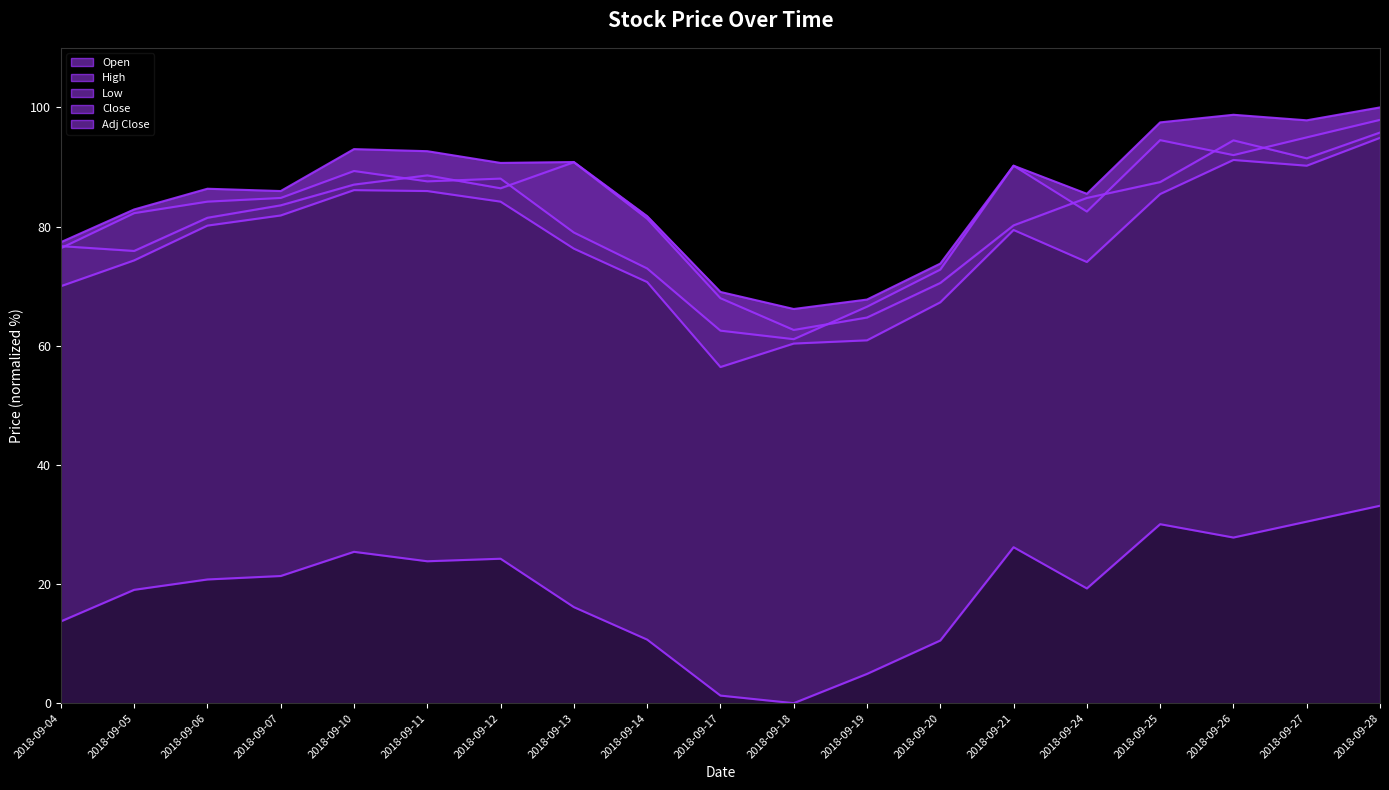

The Open series shows 122.5 at 2018-09-10. True or false?

False